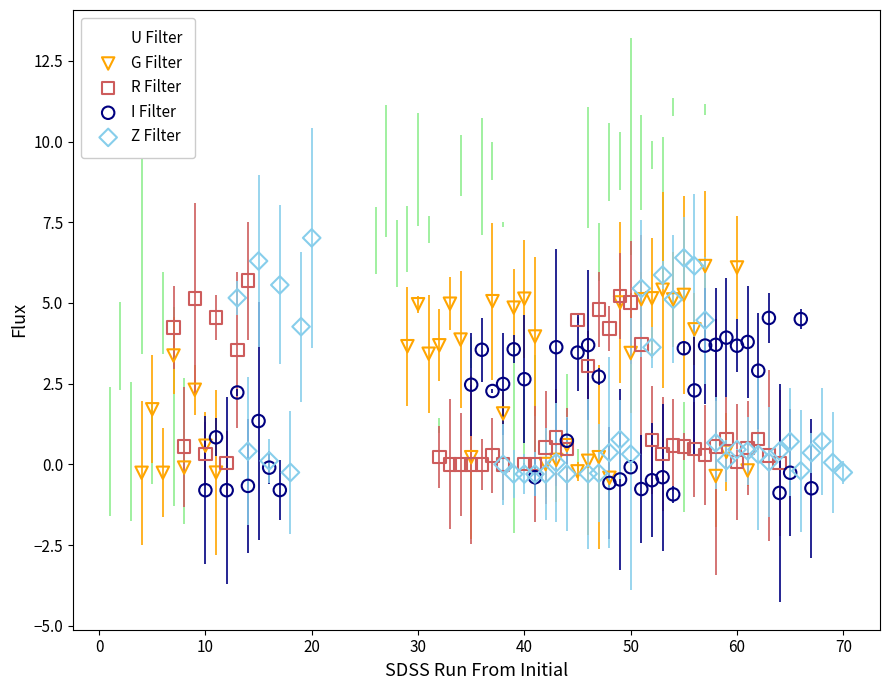

What are all the series names shown in the legend?

U Filter, G Filter, R Filter, I Filter, Z Filter